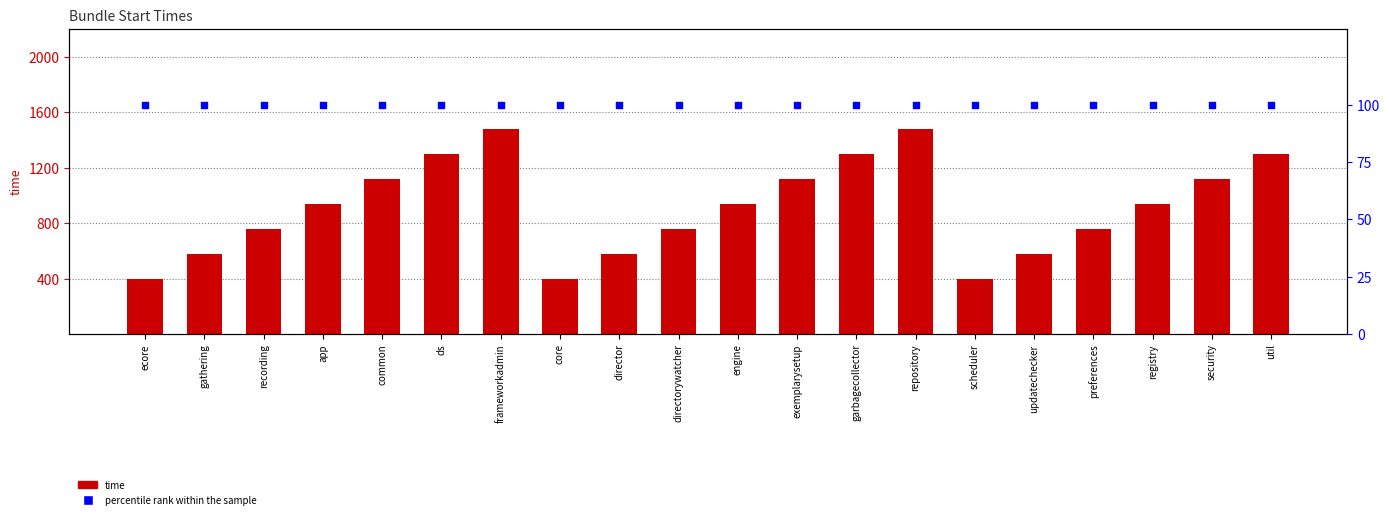

What is the total value across all series at preferences?

860